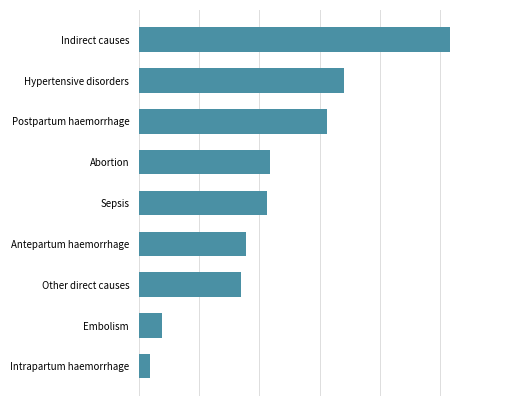

What is the maximum value shown in the chart?

0.3